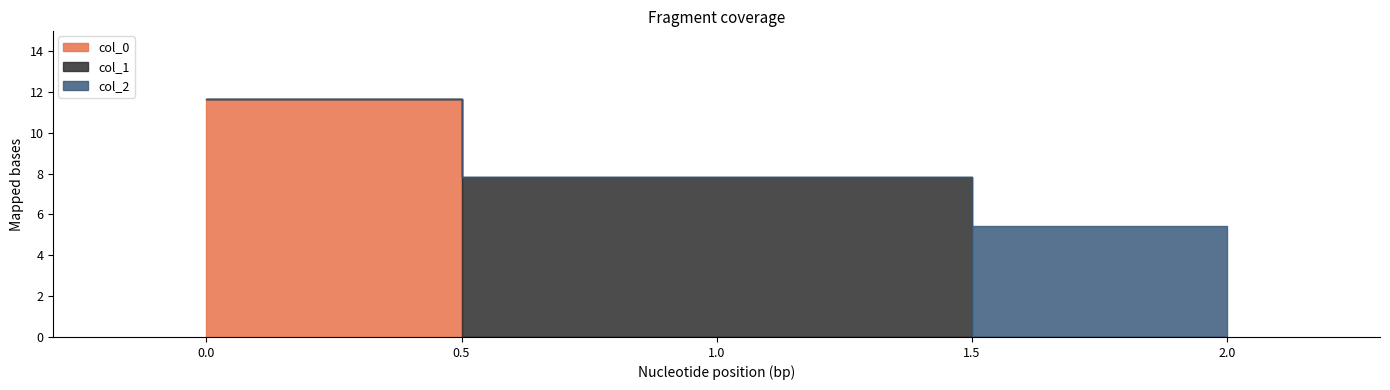

What are all the series names shown in the legend?

col_0, col_1, col_2